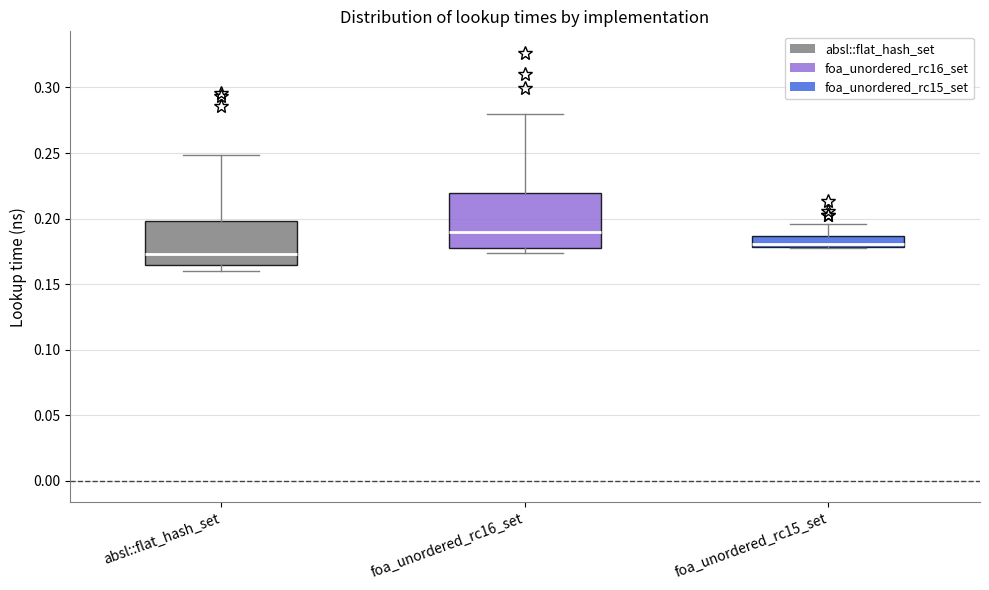

Comparing the boxes themselves (not the whiskers), which one is the tallest?

foa_unordered_rc16_set